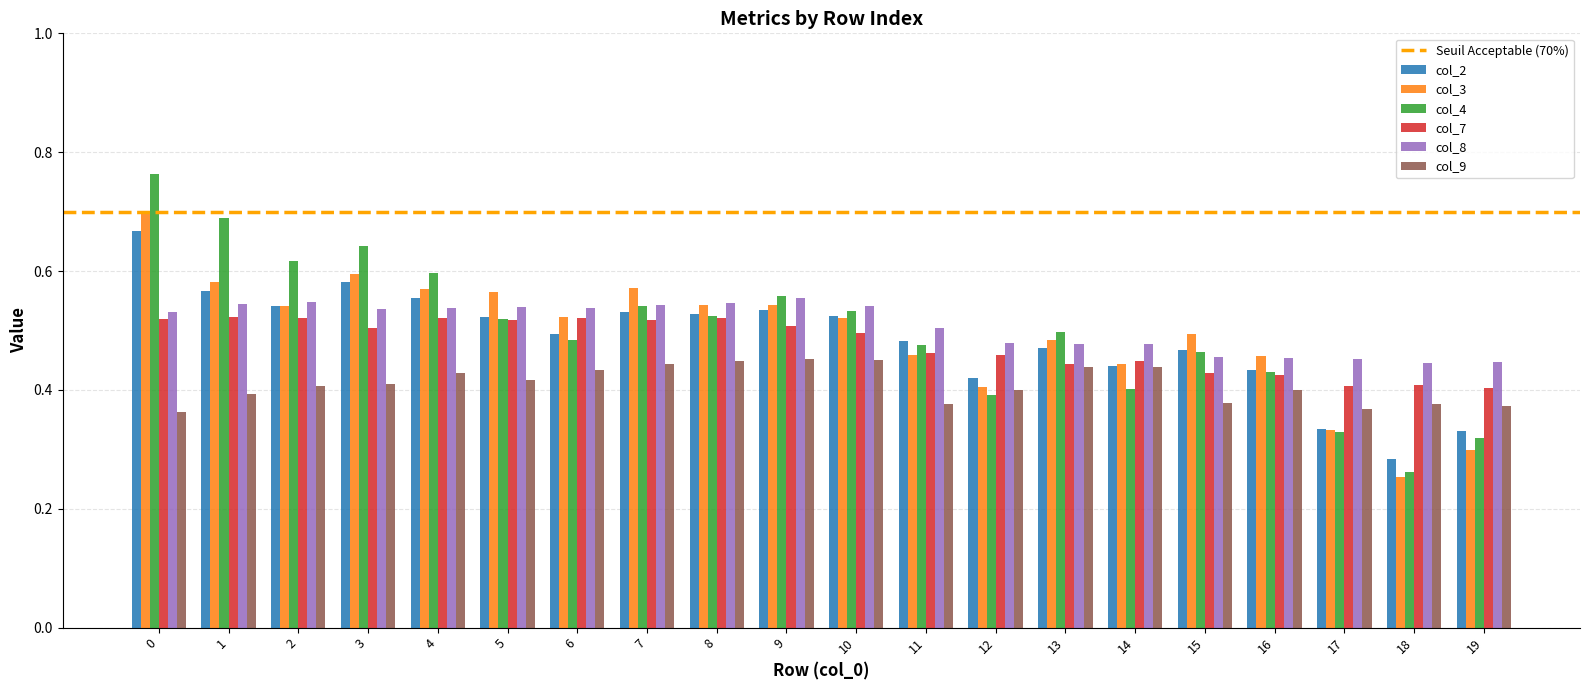

What is the sum of the col_2 values at 12 and 5?

0.9